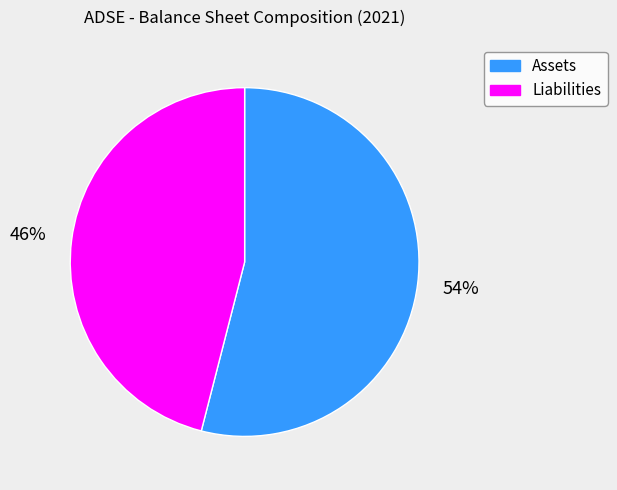

How many slices are in this pie chart?

2